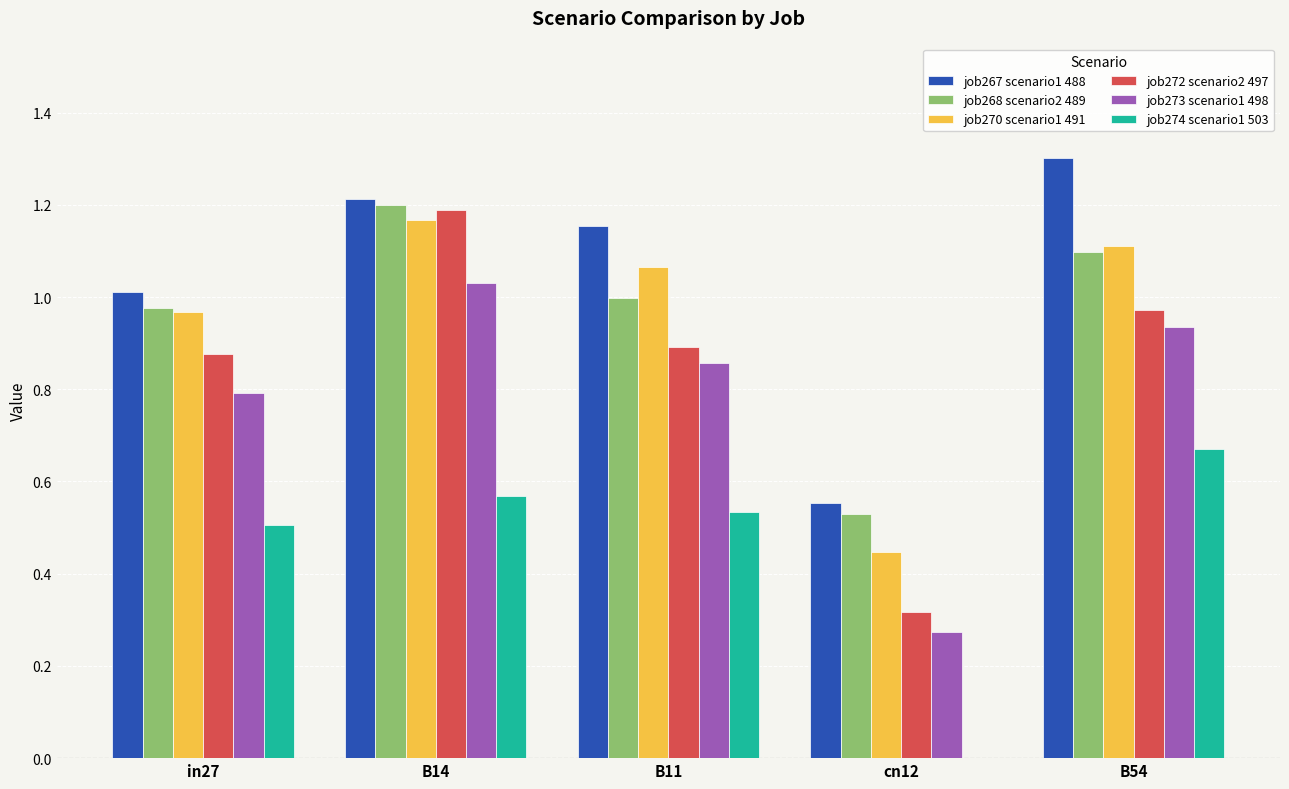

What is the maximum value shown in the chart?

1.3